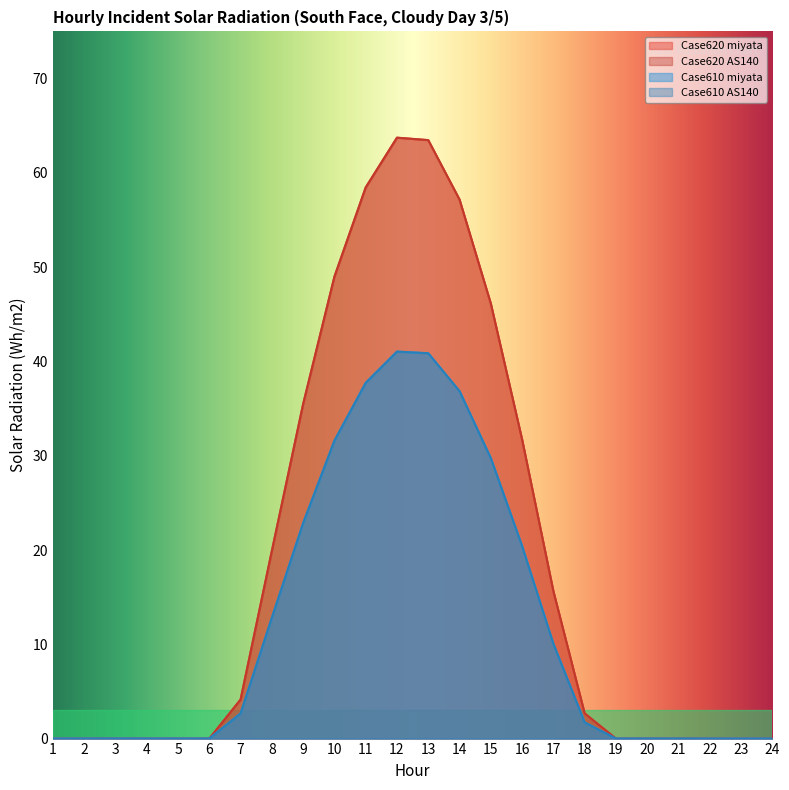

Does the chart display data point markers on the line(s)?

No